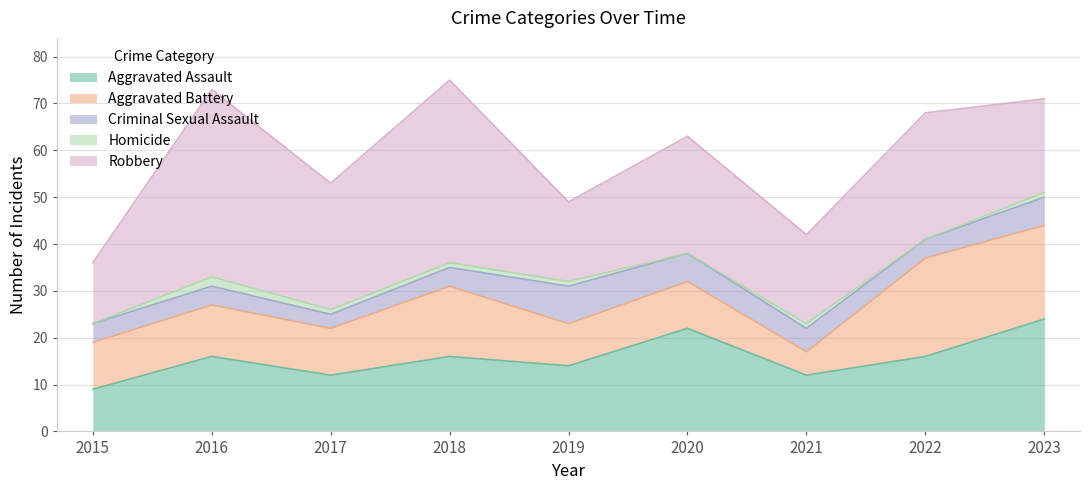

How many interior local valleys does the Aggravated Assault series have?

3